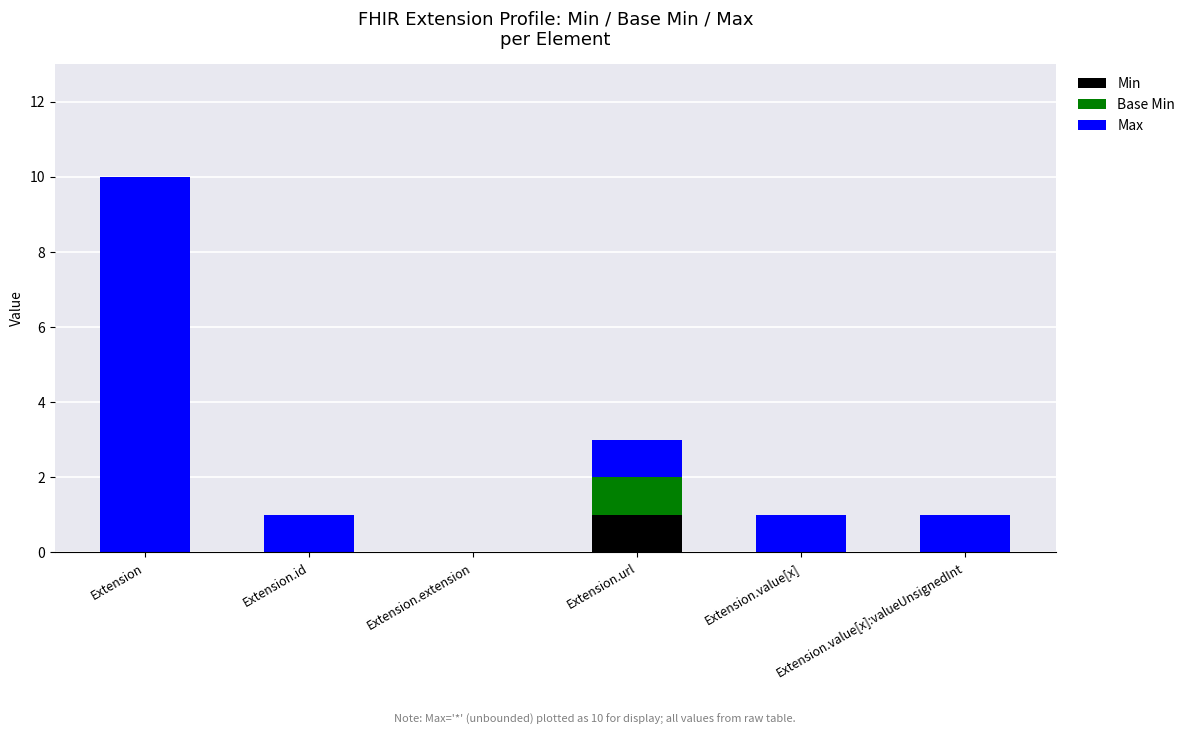

At which category is the sum across all series the highest?

Extension